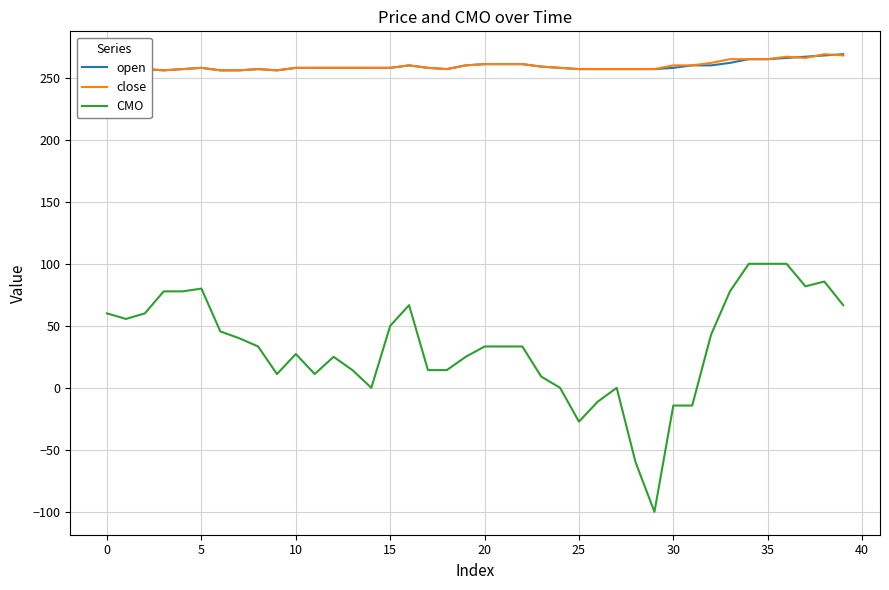

True or false: CMO has a value of -14.3 at 30.

True